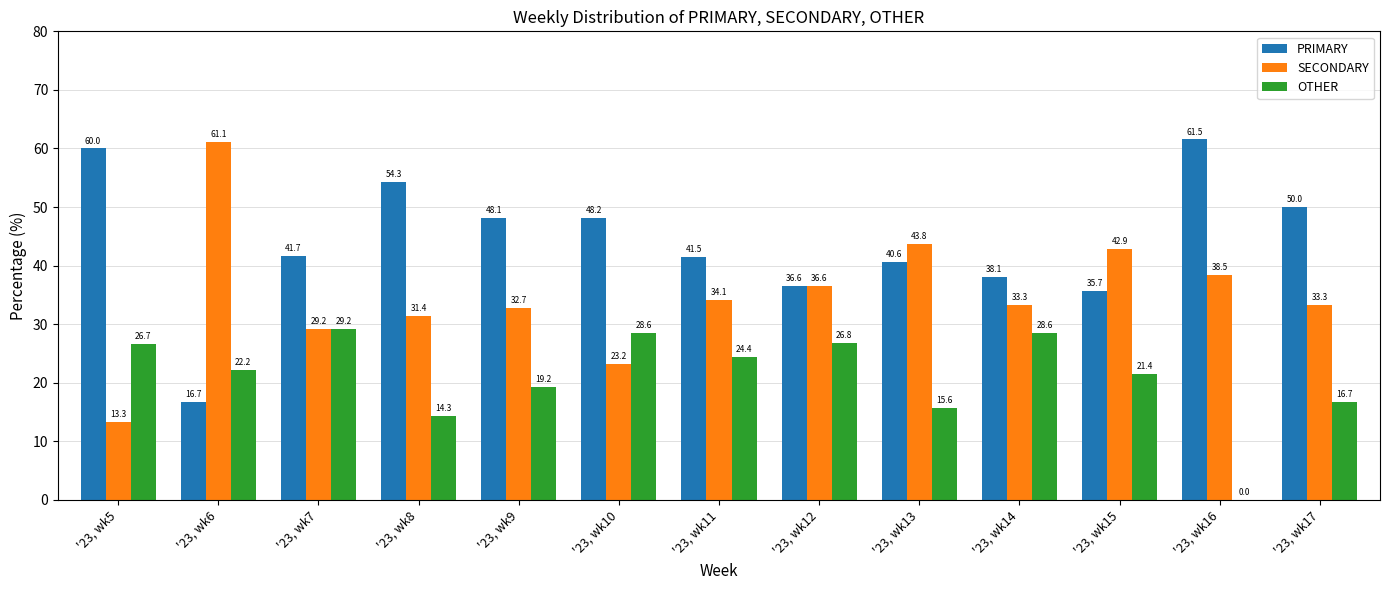

What are all the series names shown in the legend?

PRIMARY, SECONDARY, OTHER